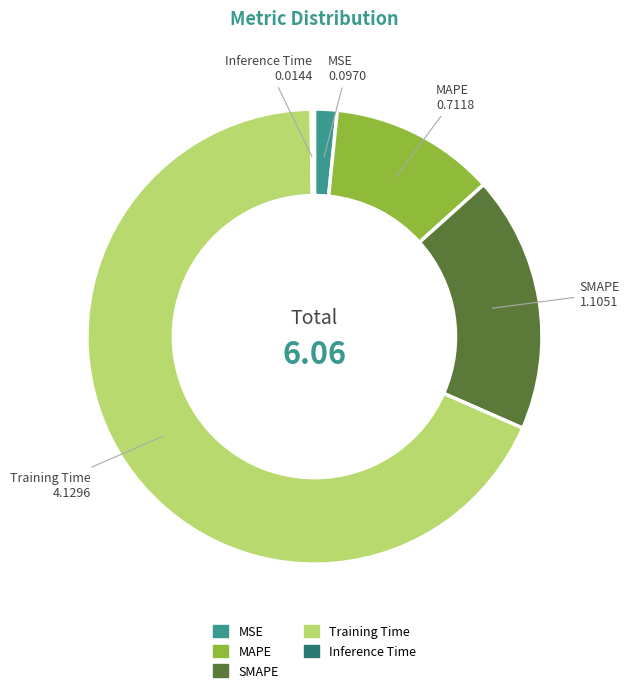

What is the largest slice in the pie chart?

Training Time